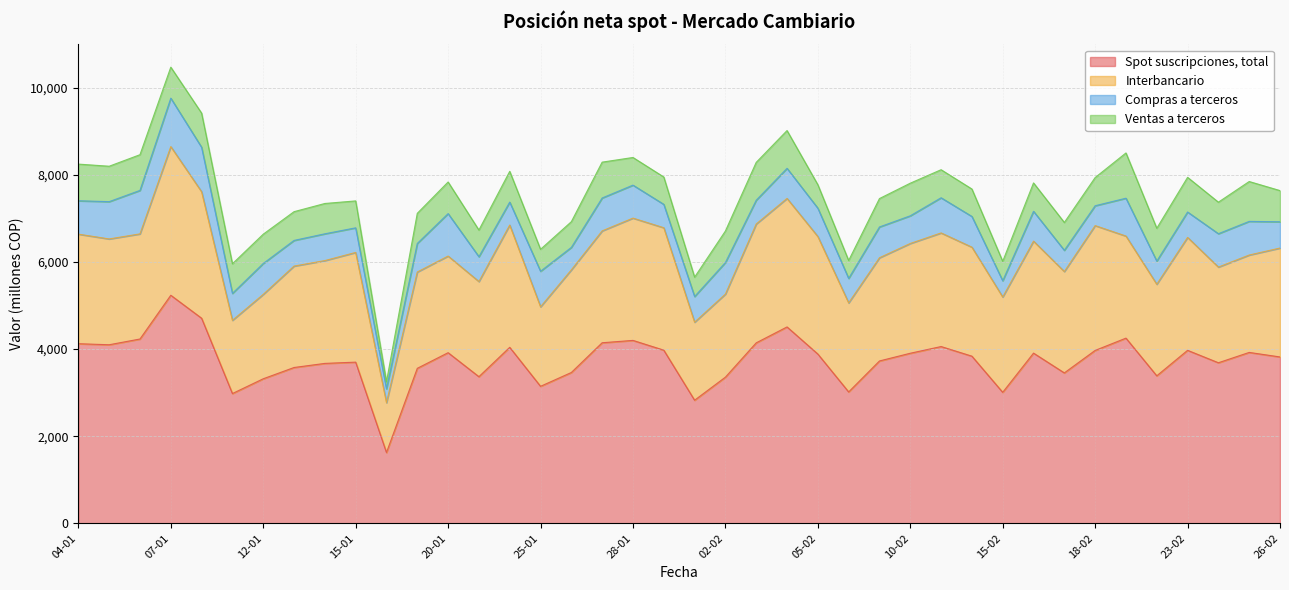

What is the average value of the Spot suscripciones, total series?

3743